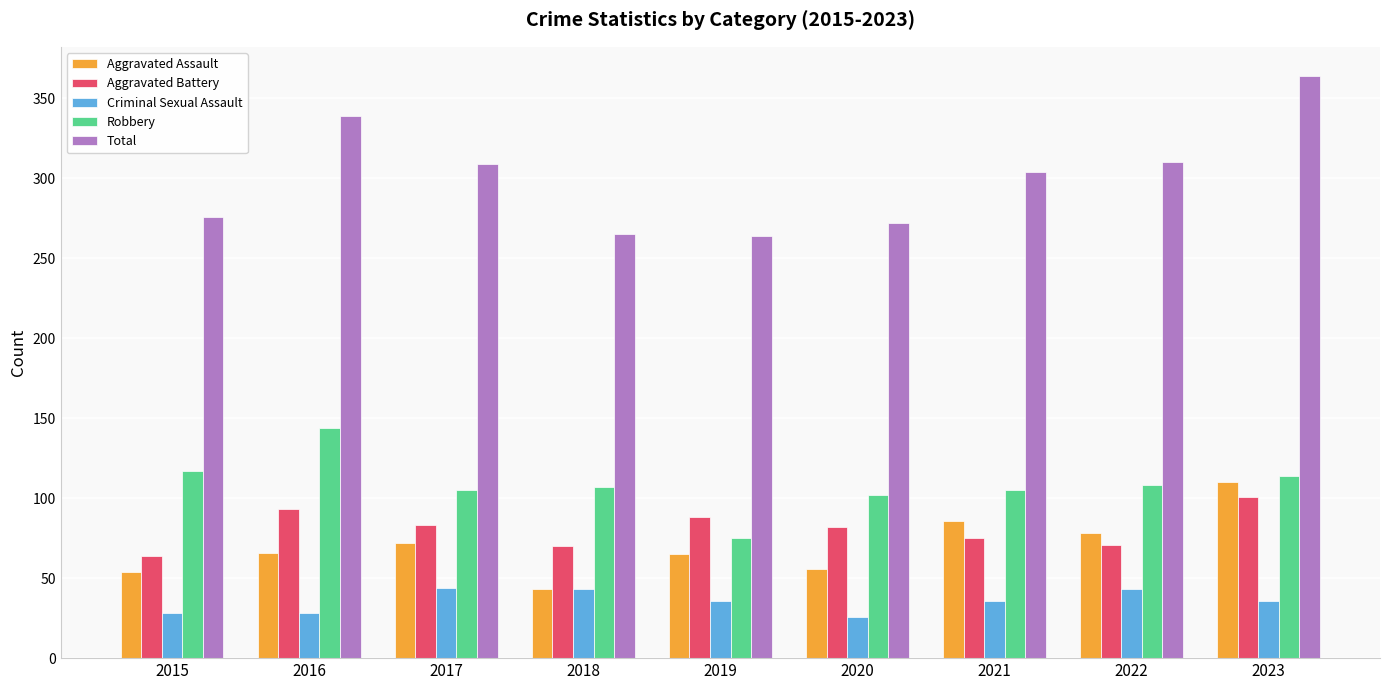

What is the spread (max minus min) of values at 2021?

268